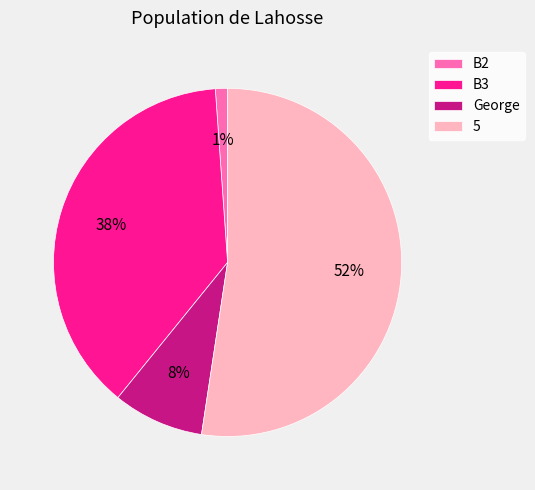

To the nearest percent, what is the average slice percentage?

25%